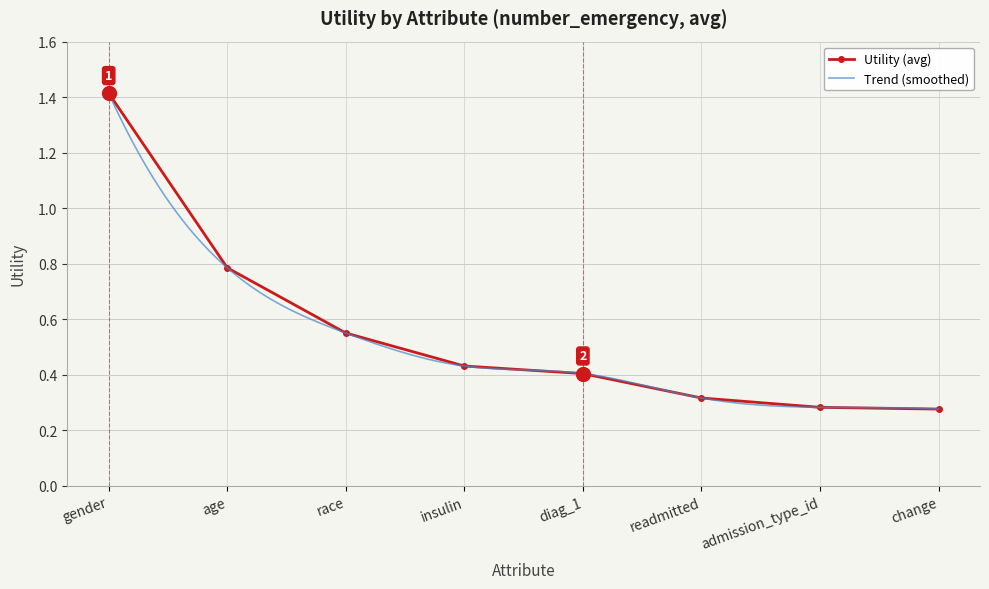

Between diag_1 and age, which is larger?

age